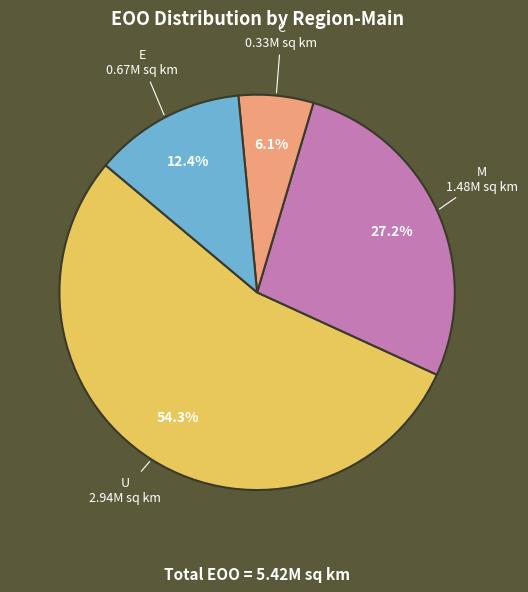

How many segments does this pie chart have?

4